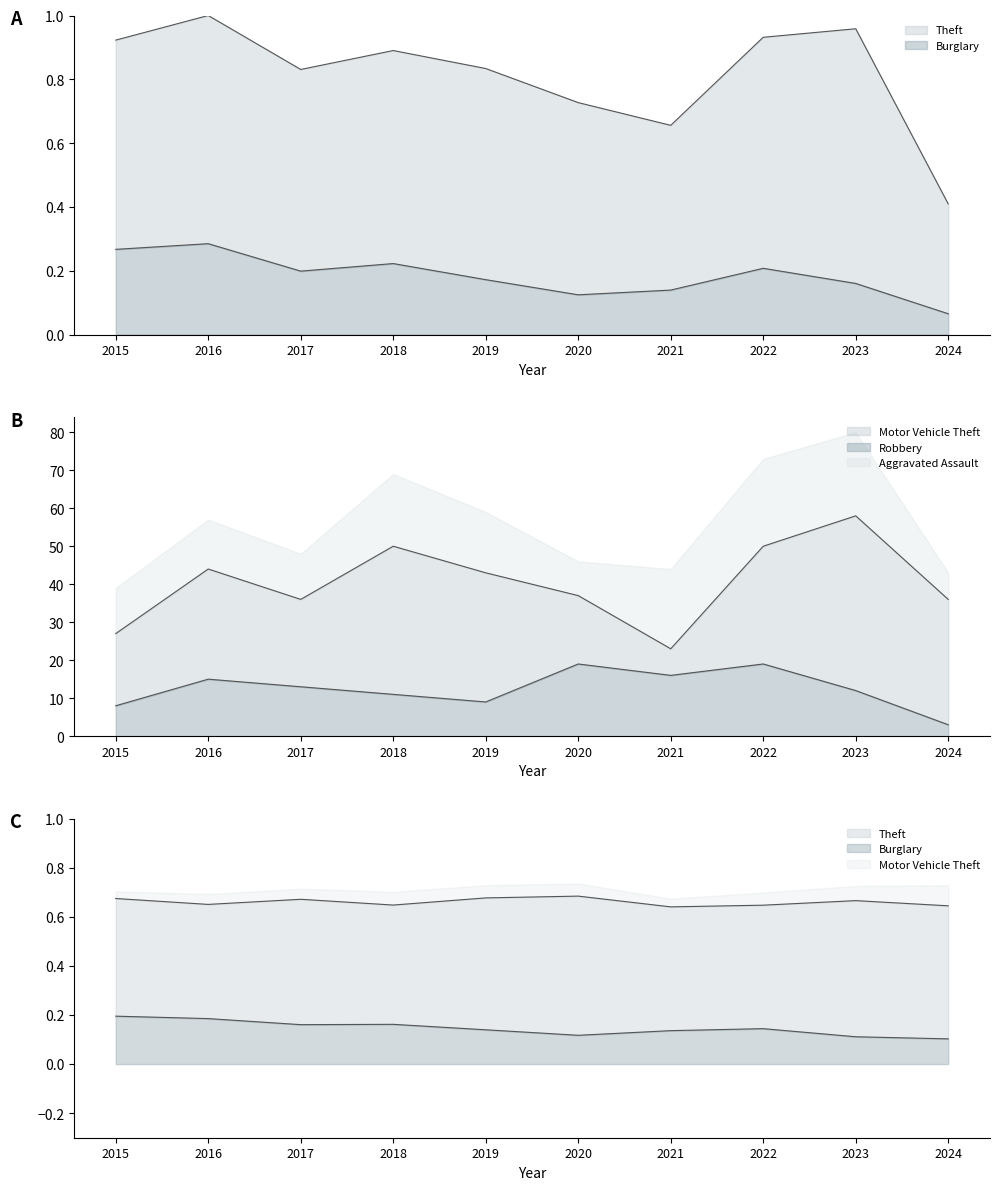

Which series has the largest total across all categories?

Motor Vehicle Theft